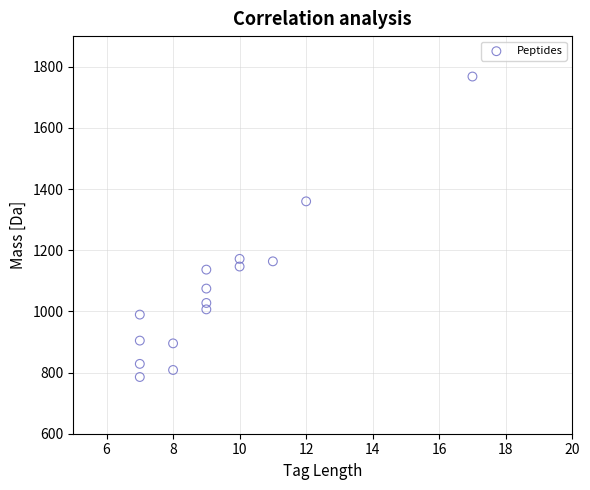

What is the range of Y values (max minus min)?

982.4